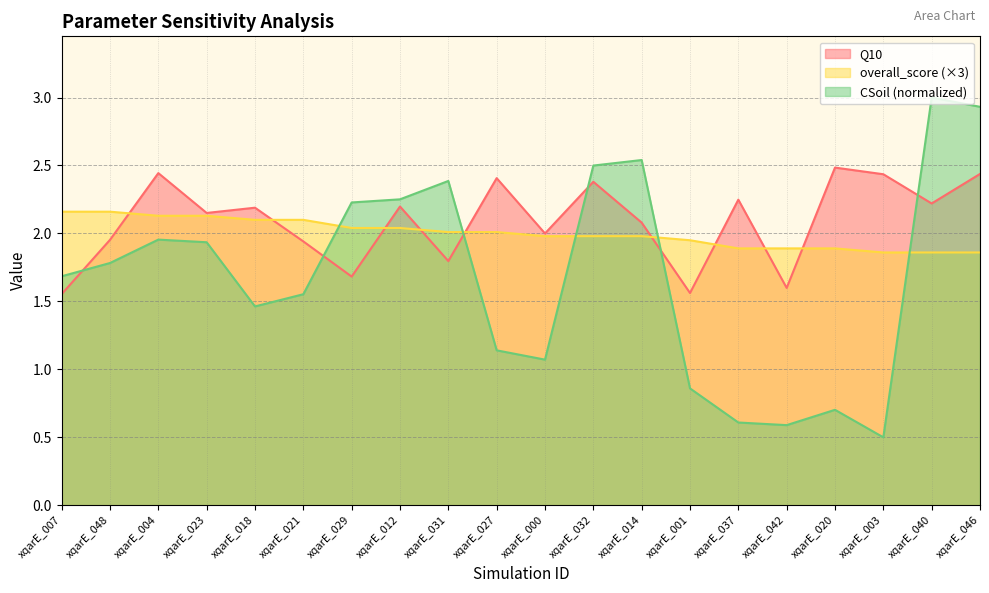

How many interior local peaks does the Q10 series have?

7